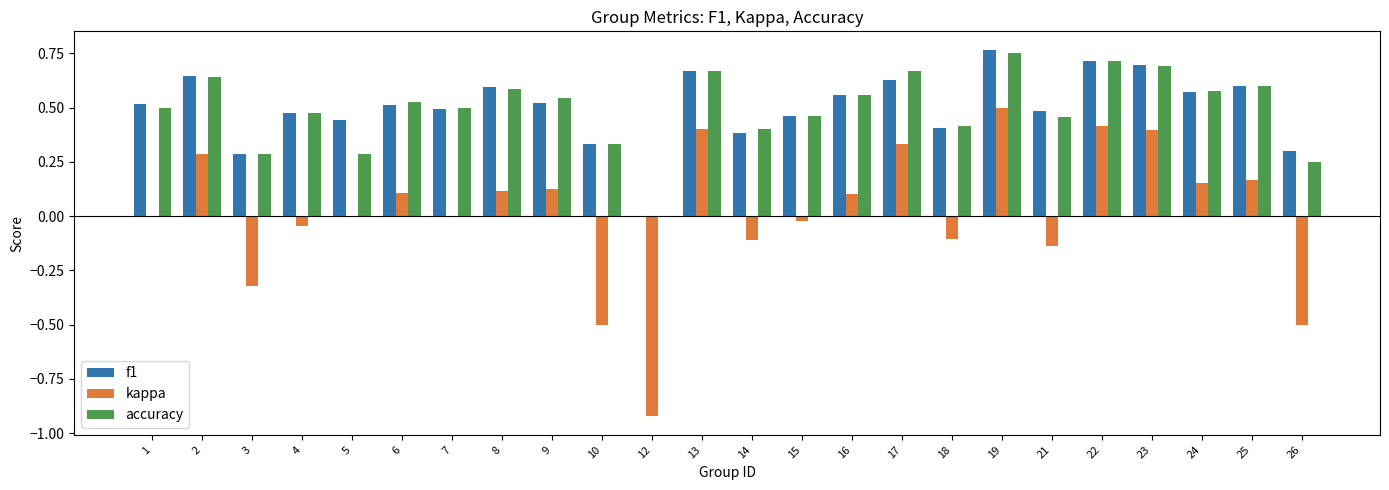

Is the value of accuracy at 5 greater than the value of kappa at 1?

Yes